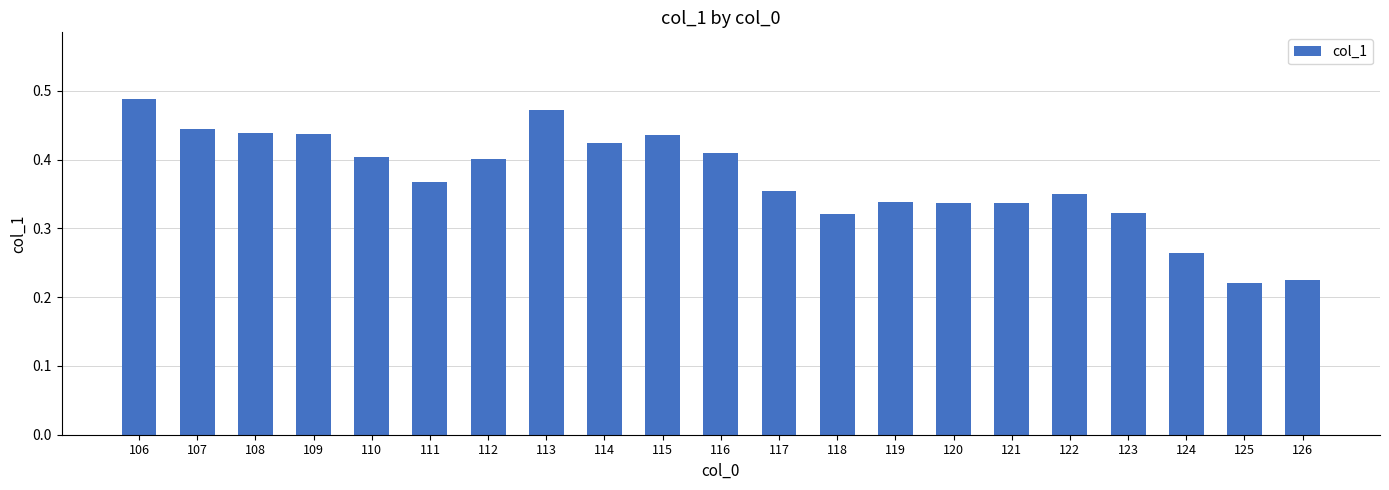

Count the values in the range 0 to 1.

21